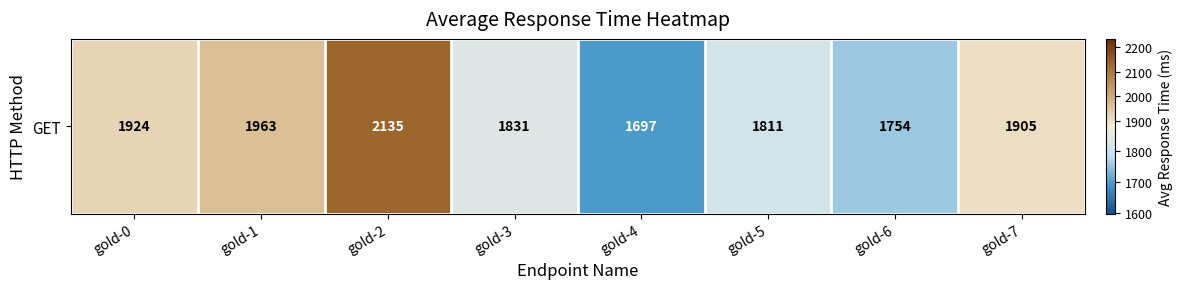

How many series are shown in this chart?

1